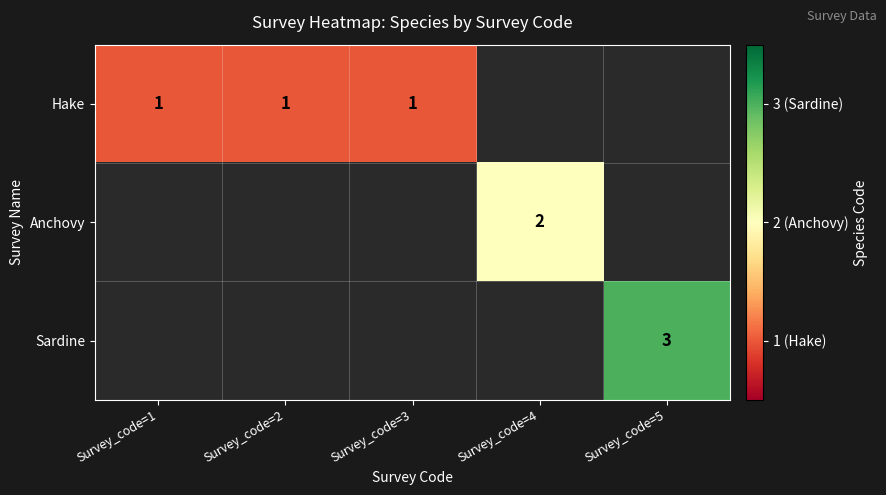

Is it true that Anchovy equals 2 at Survey_code=4?

True